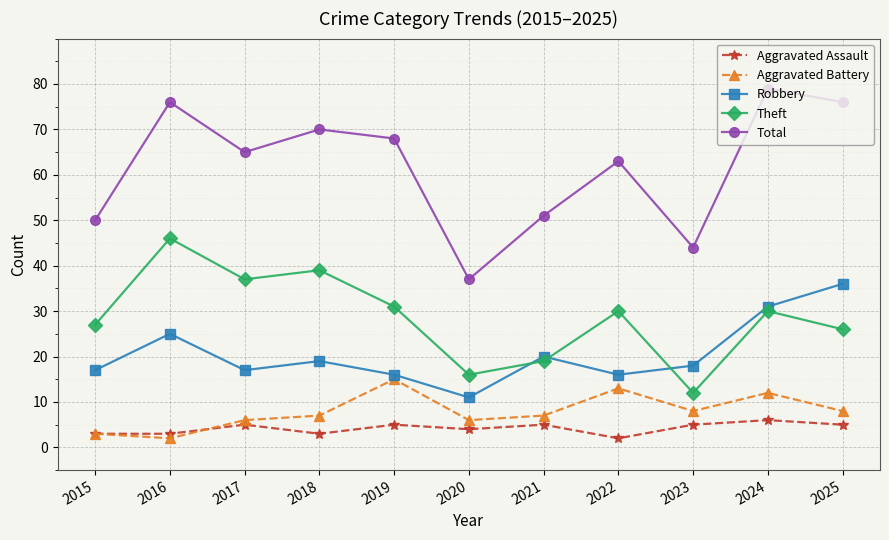

List the series in order of their peak value, lowest first.

Aggravated Assault, Aggravated Battery, Robbery, Theft, Total